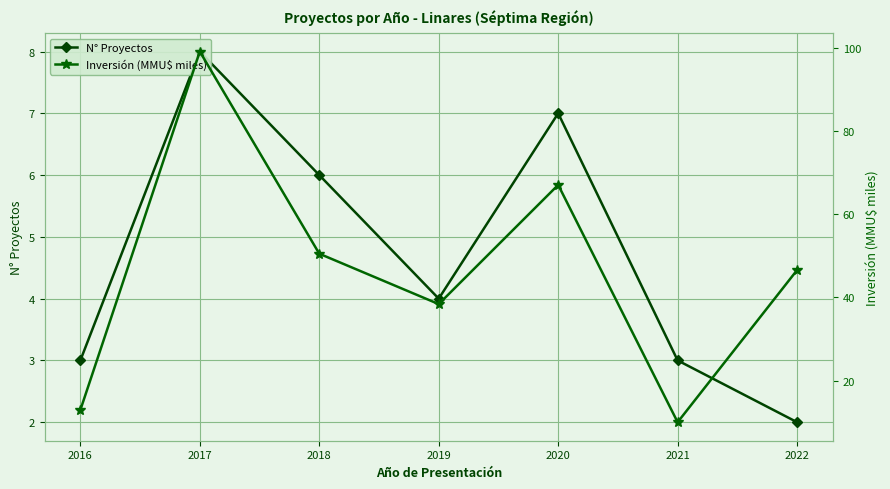

What is the total value across all series at 2020?

74.0